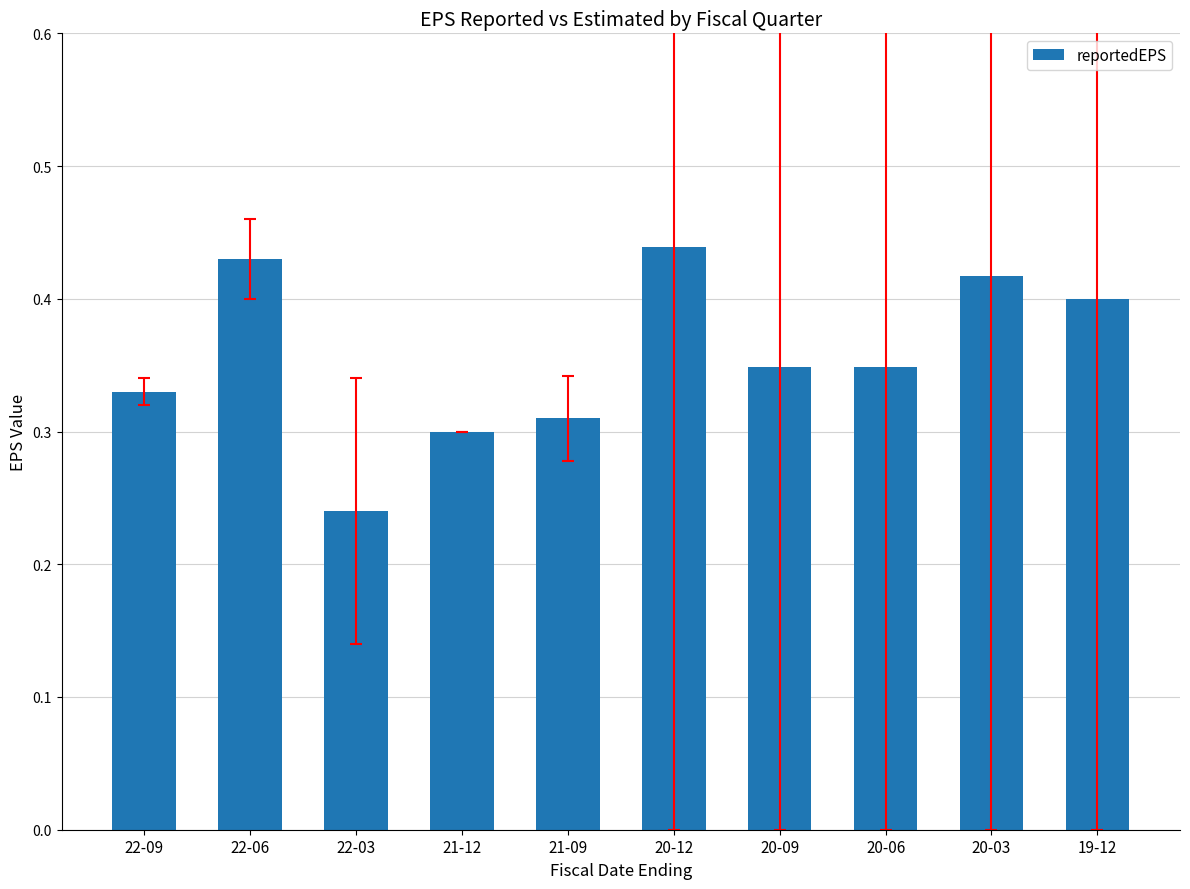

True or false: the data shows 0.3 at 20-09.

True